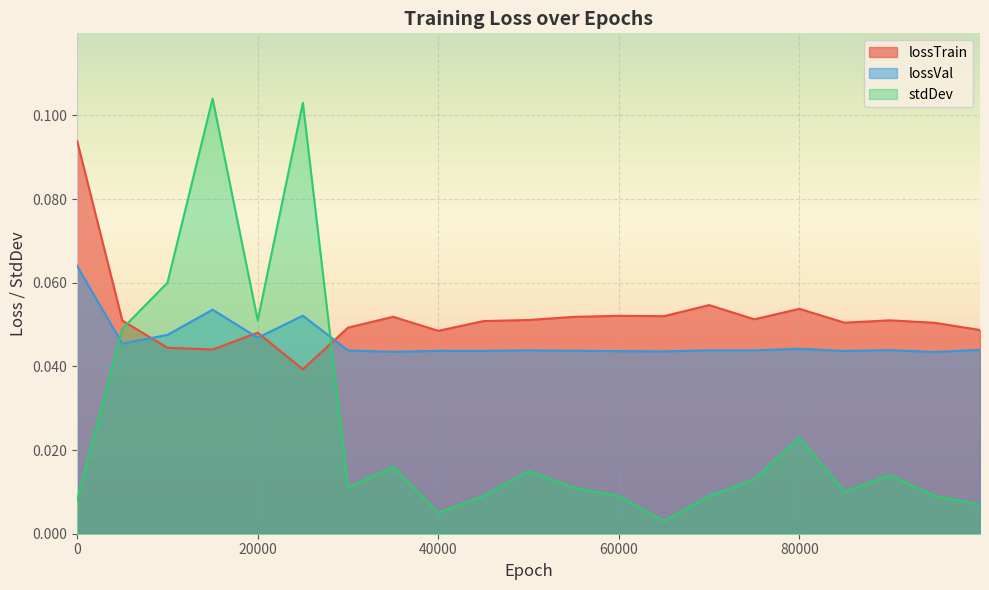

Count the number of categories in the chart.

21